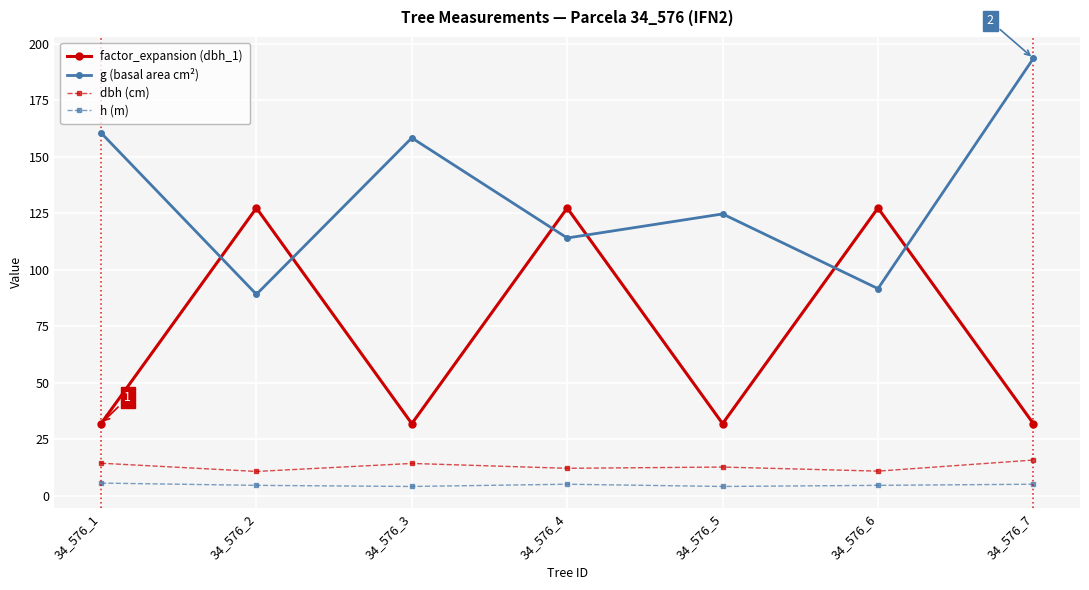

At which label does g (basal area cm²) reach its peak?

34_576_7